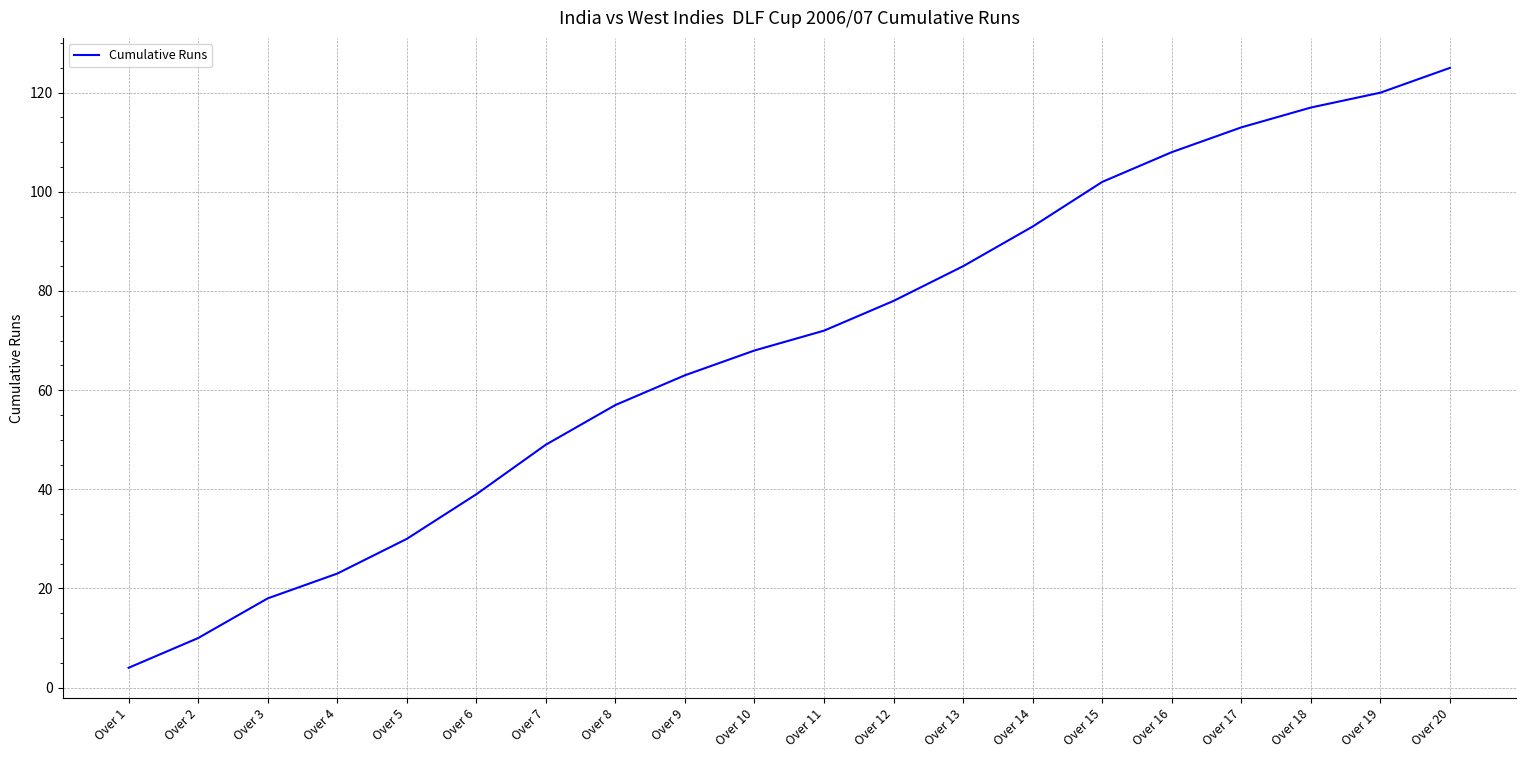

The value at Over 14 is 130. True or false?

False